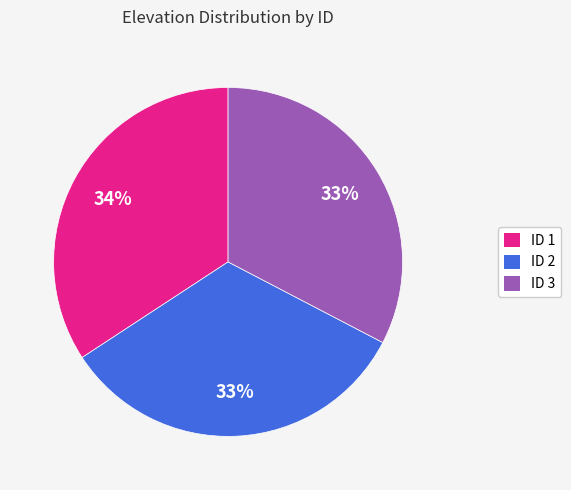

Is it true that ID 1 is 22% of the pie?

False